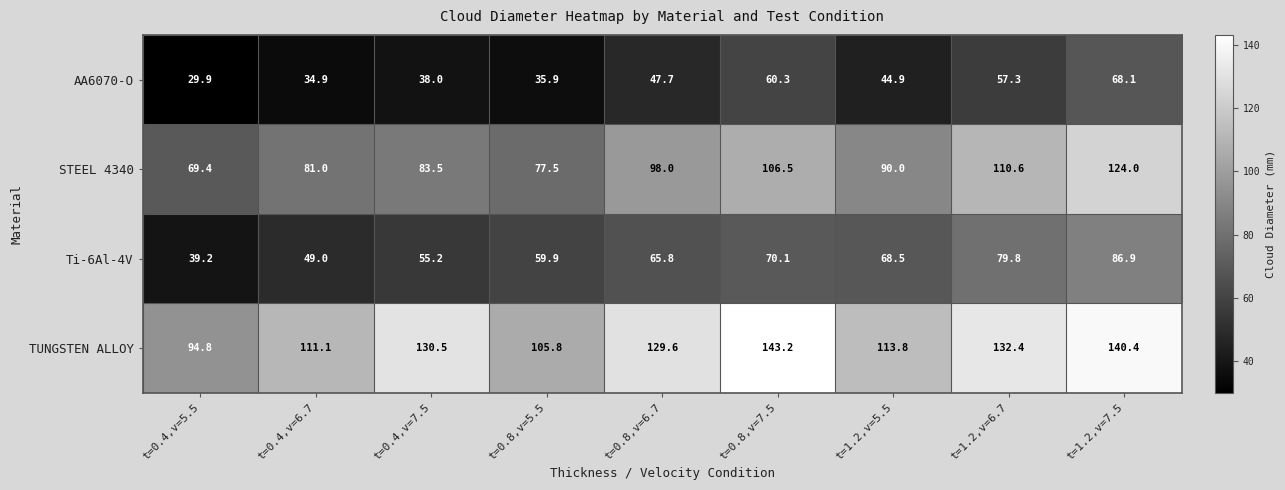

At which category does the chart reach its peak across all series?

t=0.8,v=7.5